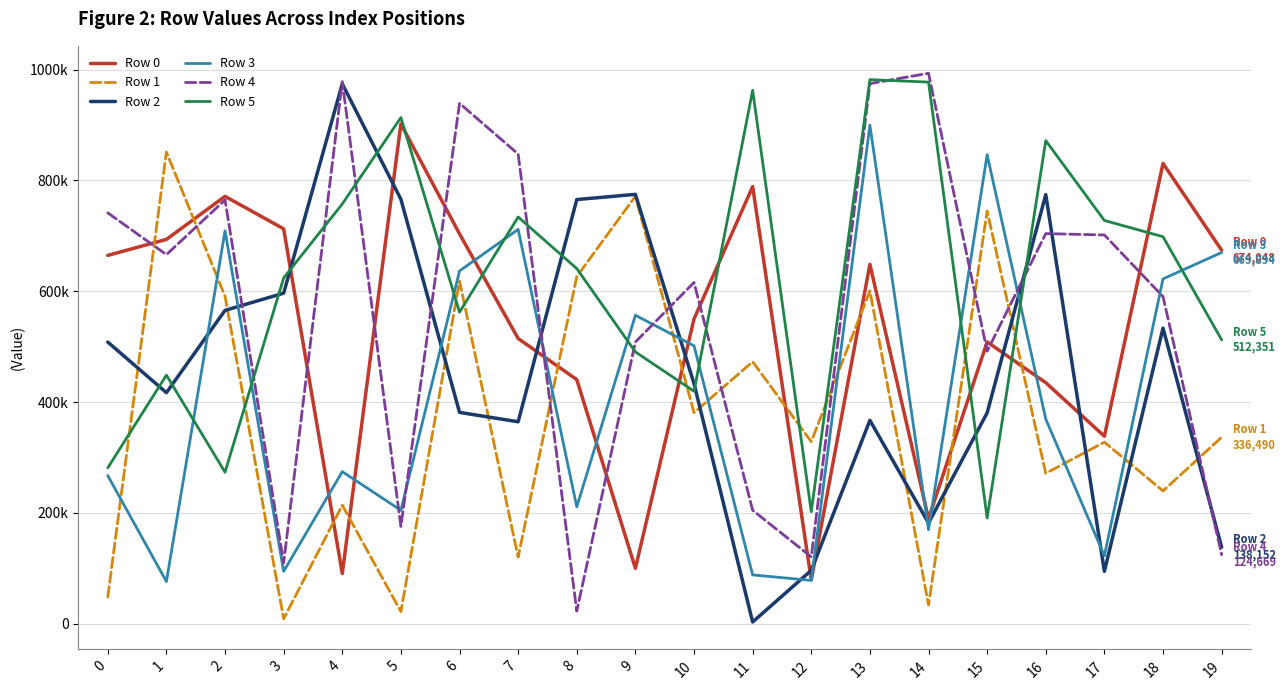

At which category does Row 3 reach its first local peak?

2